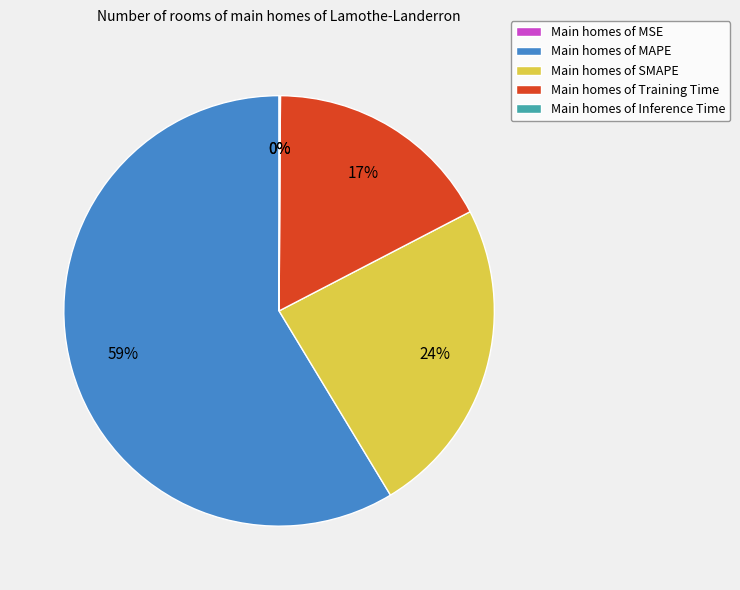

What is the change in value from MAPE to Training Time?

-3.5